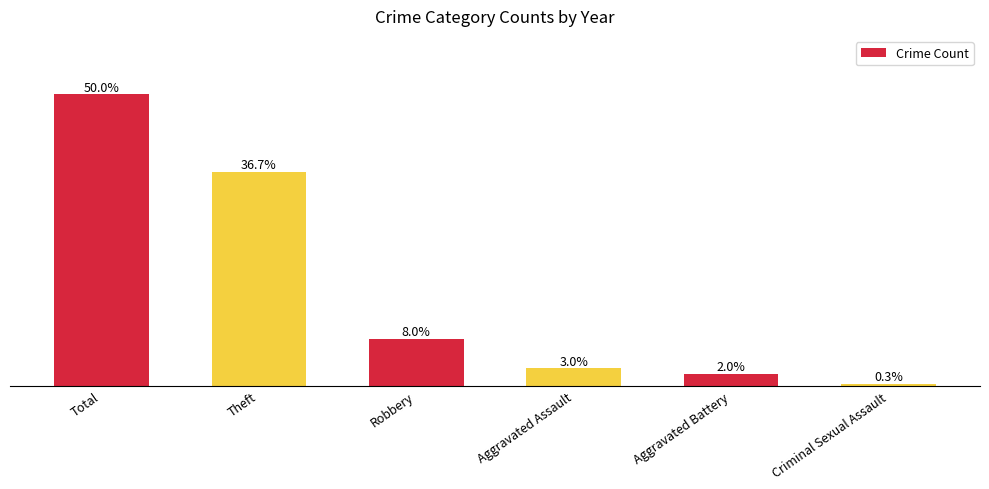

List the labels in order of value, largest first.

Total, Theft, Robbery, Aggravated Assault, Aggravated Battery, Criminal Sexual Assault